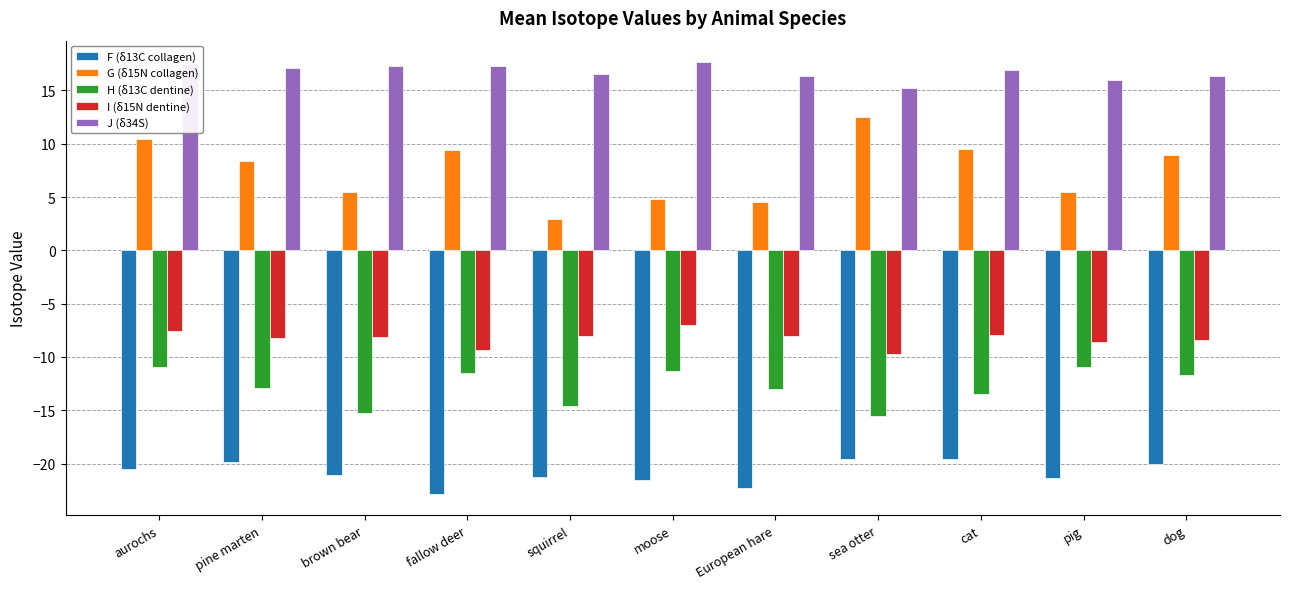

What is the difference between the I (δ15N dentine) values at sea otter and moose?

2.7